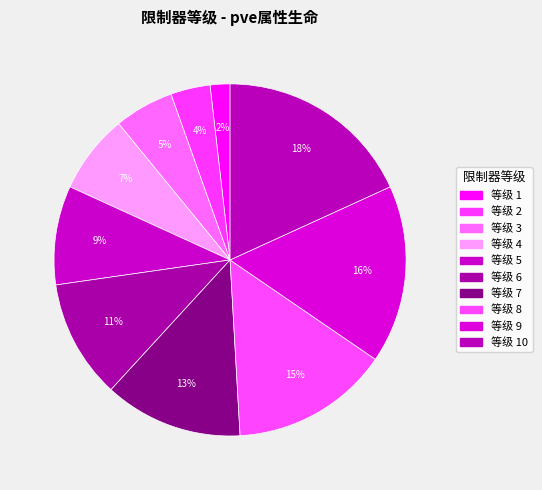

How many slices are in this pie chart?

10